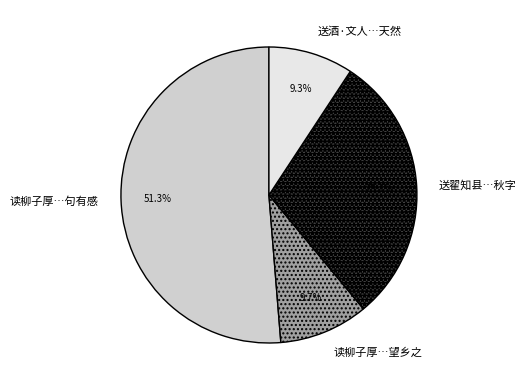

How many slices are in this pie chart?

4